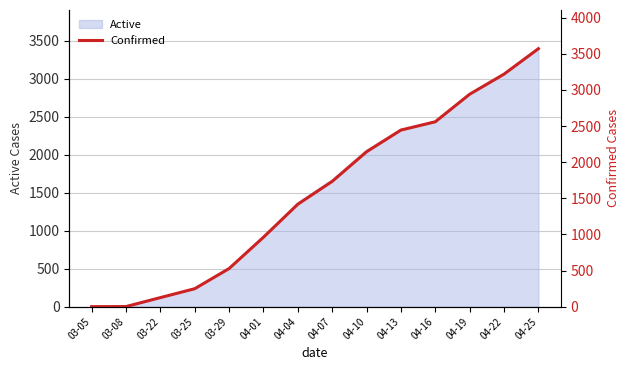

What is the sum of the values at 04-07 and 04-13?

4178